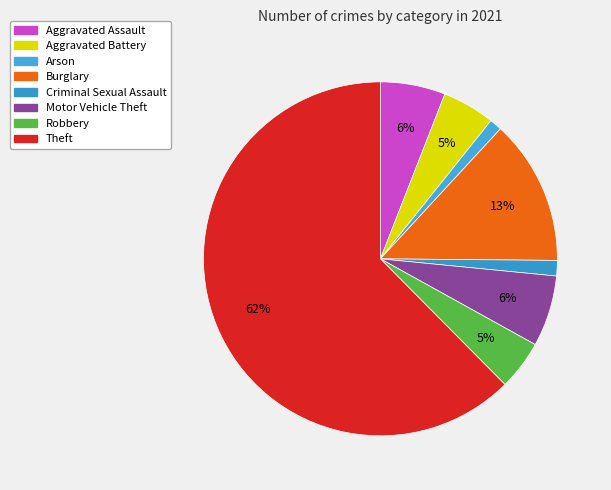

Count the number of slices in the pie.

8